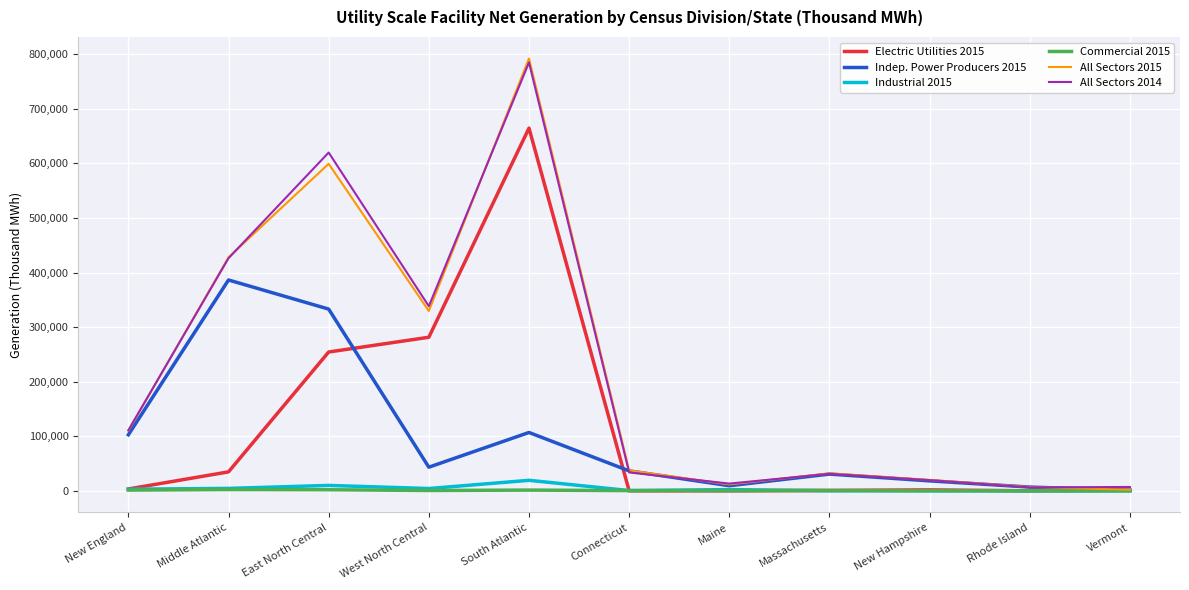

Is the value of All Sectors 2015 at Rhode Island greater than the value of All Sectors 2014 at East North Central?

No